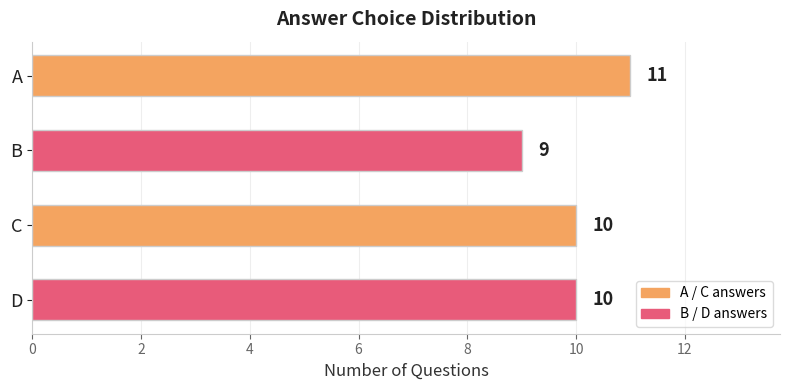

At which category does the chart reach its peak across all series?

A